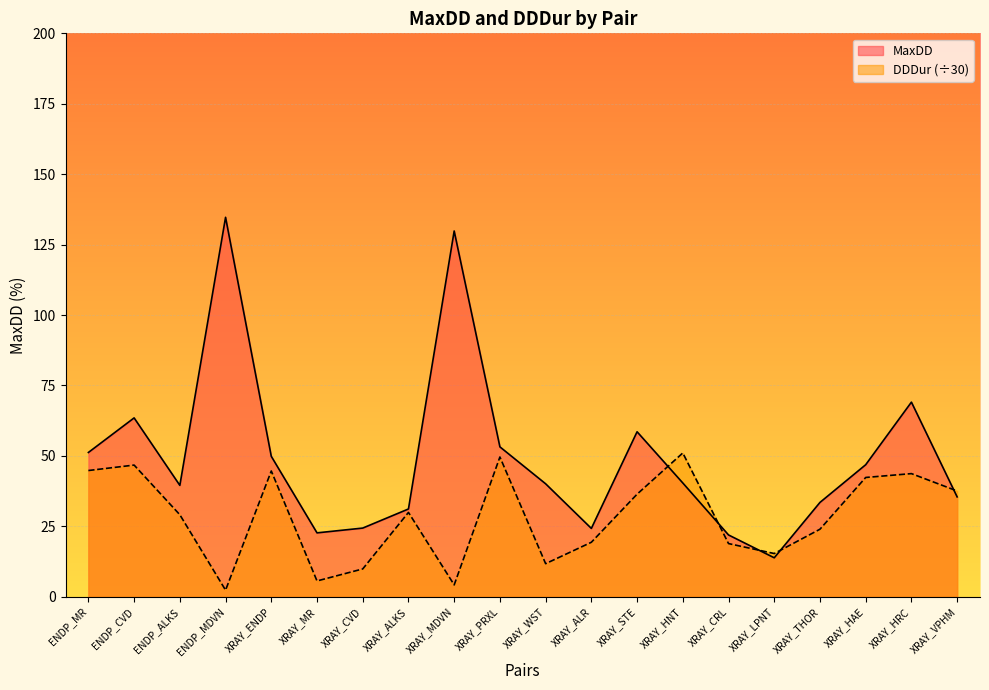

Reading right to left, list all the values displayed in this chart.

MaxDD: 35.4	69.1	46.9	33.5	13.8	21.9	40.4	58.6	24.2	40.1	53.2	129.8	31.1	24.4	22.7	49.8	134.7	39.5	63.5	51.2
DDDur: 37.5	43.7	42.3	24.0	15.3	18.9	51.0	36.4	19.3	11.7	49.6	4.2	29.9	9.9	5.6	44.6	2.3	29.1	46.7	44.8